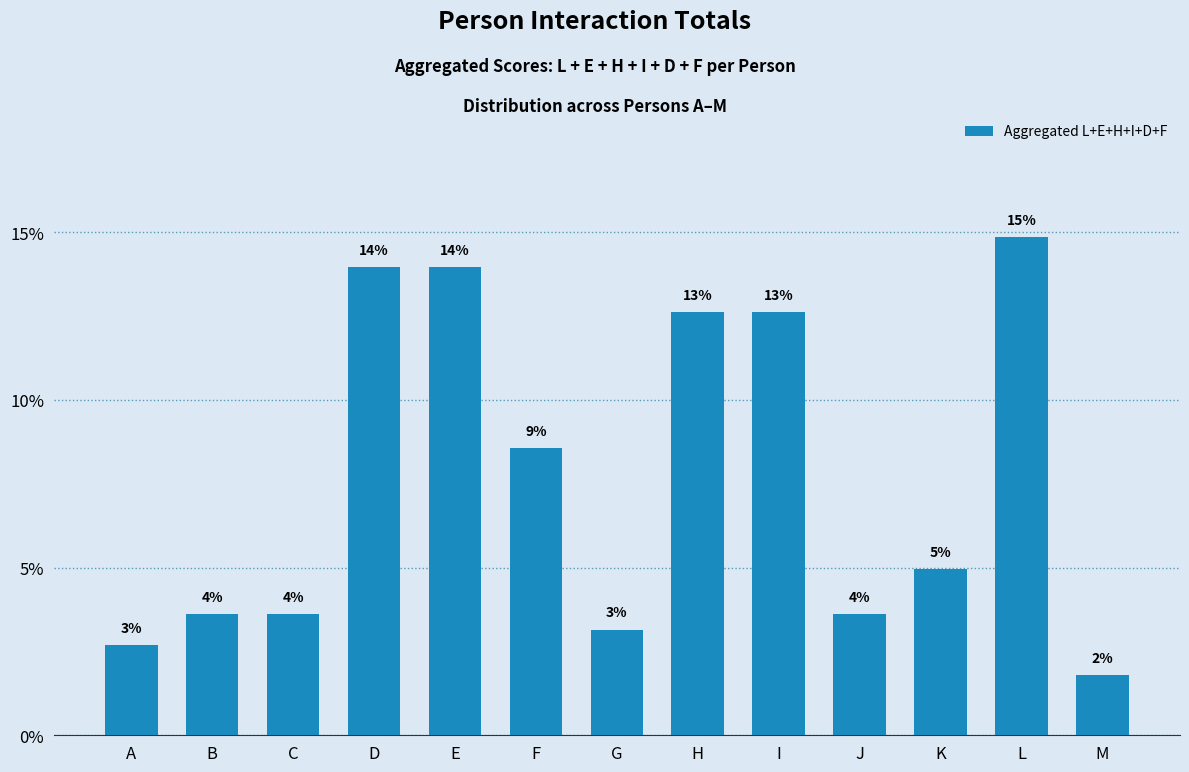

What is the change in value from A to H?

+9.9